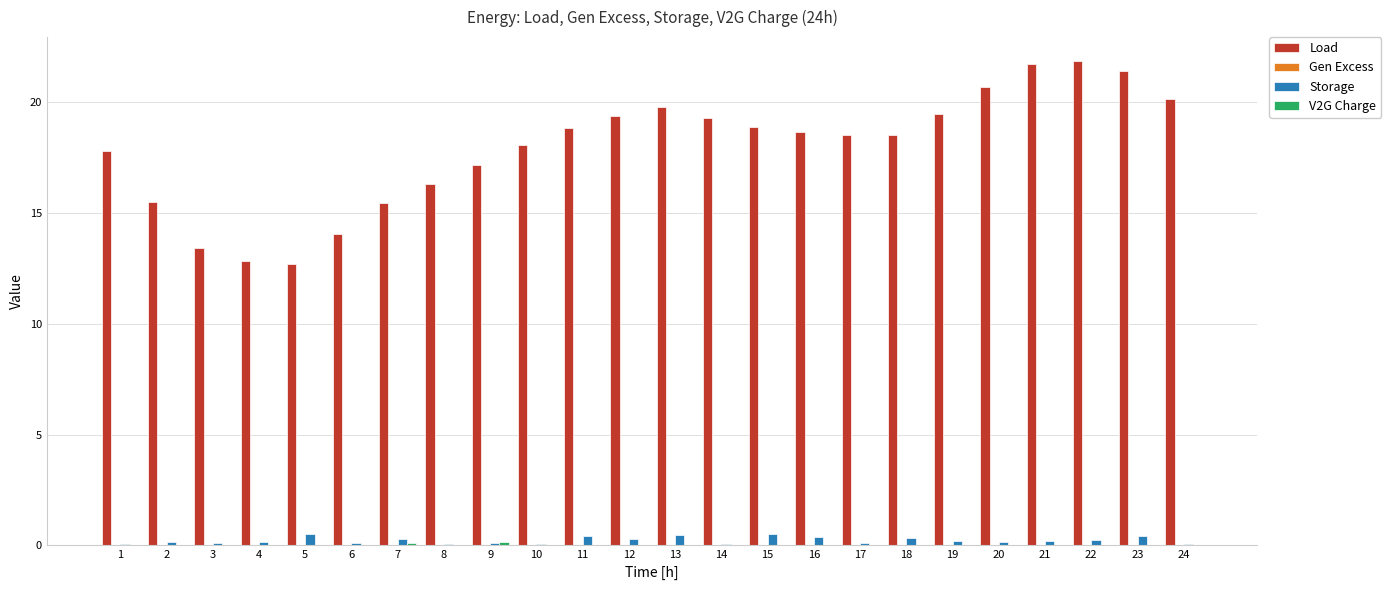

Is the value of Load at 21 greater than the value of Storage at 13?

Yes